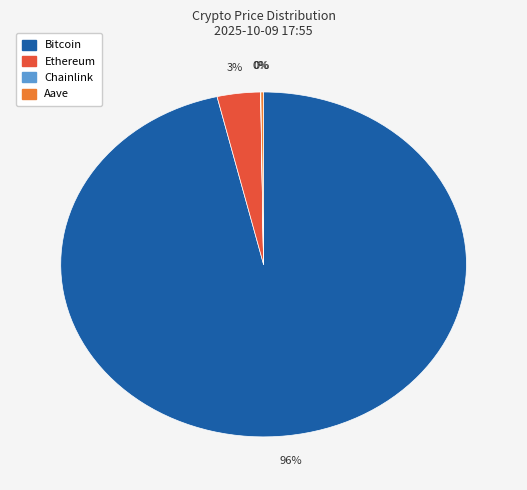

What is the majority slice?

Bitcoin